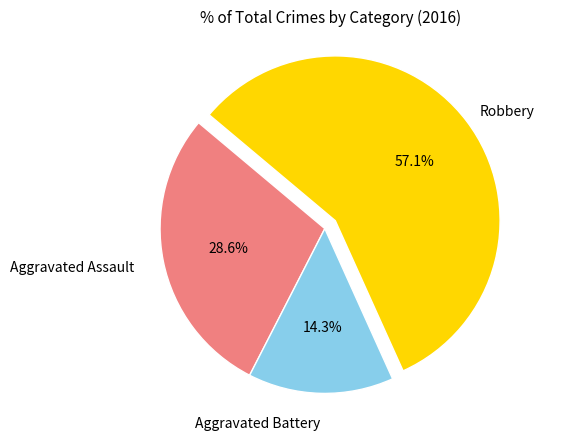

How many slices are in this pie chart?

3